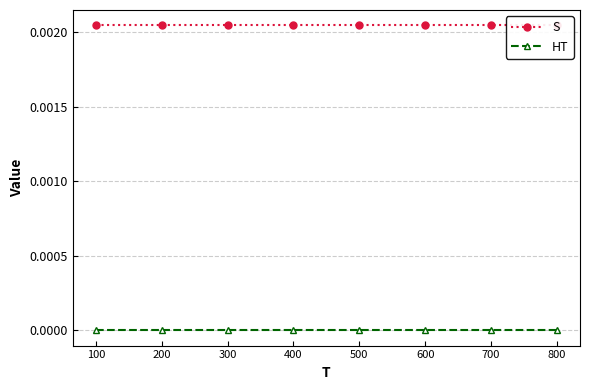

Which series has the largest total across all categories?

S